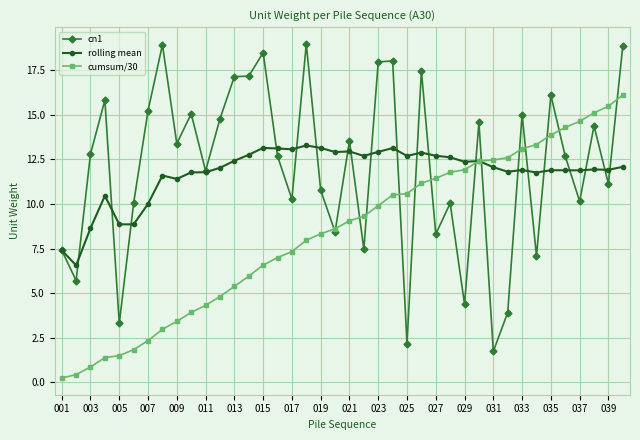

What is the difference between the second highest and second lowest values in the cumsum/30 series?

15.0